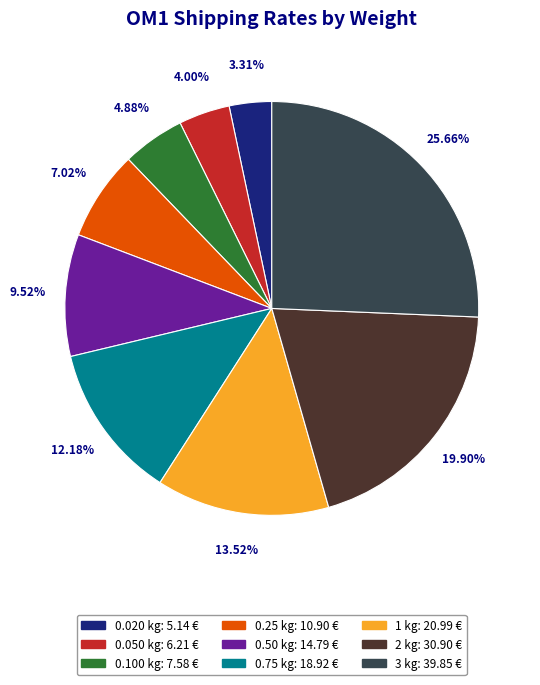

Which slice is the smallest?

0.020 kg